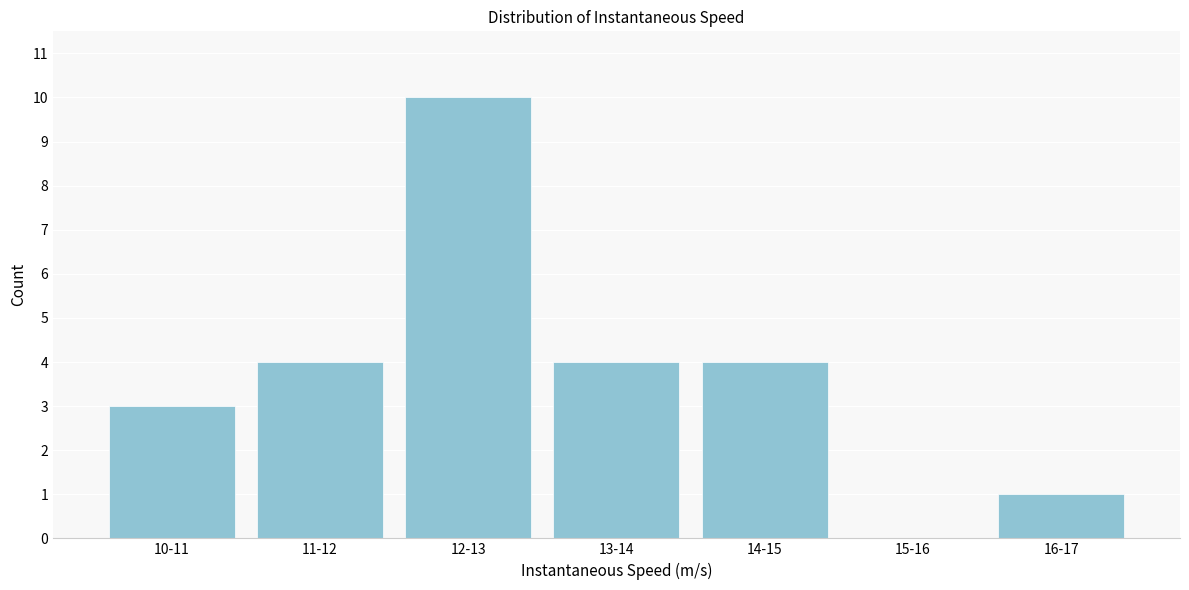

Reading right to left, what are all the values shown in this chart?

16-17=1	15-16=0	14-15=4	13-14=4	12-13=10	11-12=4	10-11=3